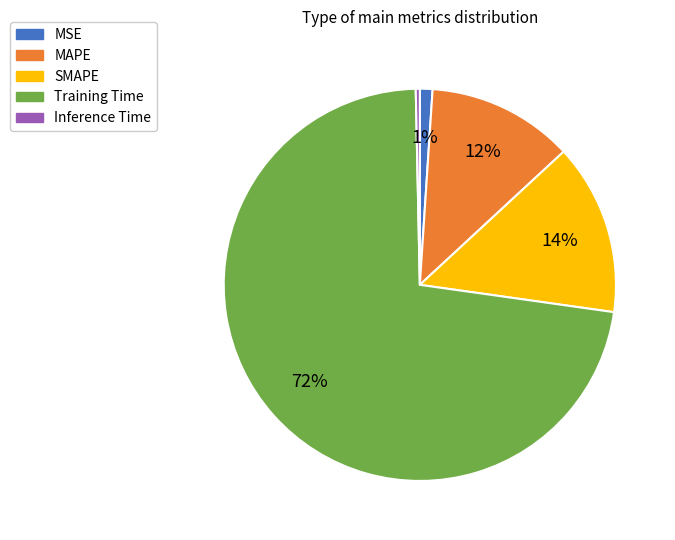

To the nearest percent, what is the combined percentage of Training Time and MAPE?

85%